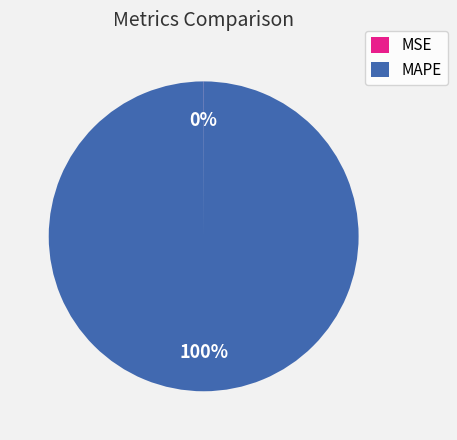

True or false: MAPE accounts for 88% of the total.

False